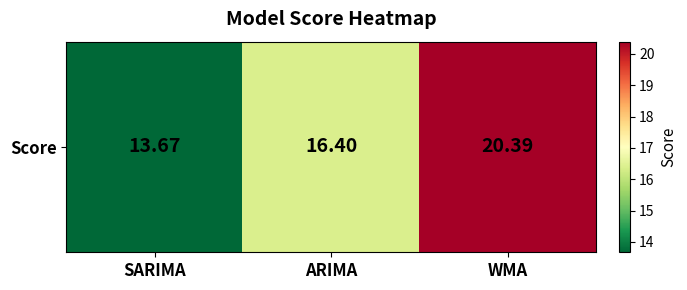

Is it true that the value at ARIMA is 9.9?

False